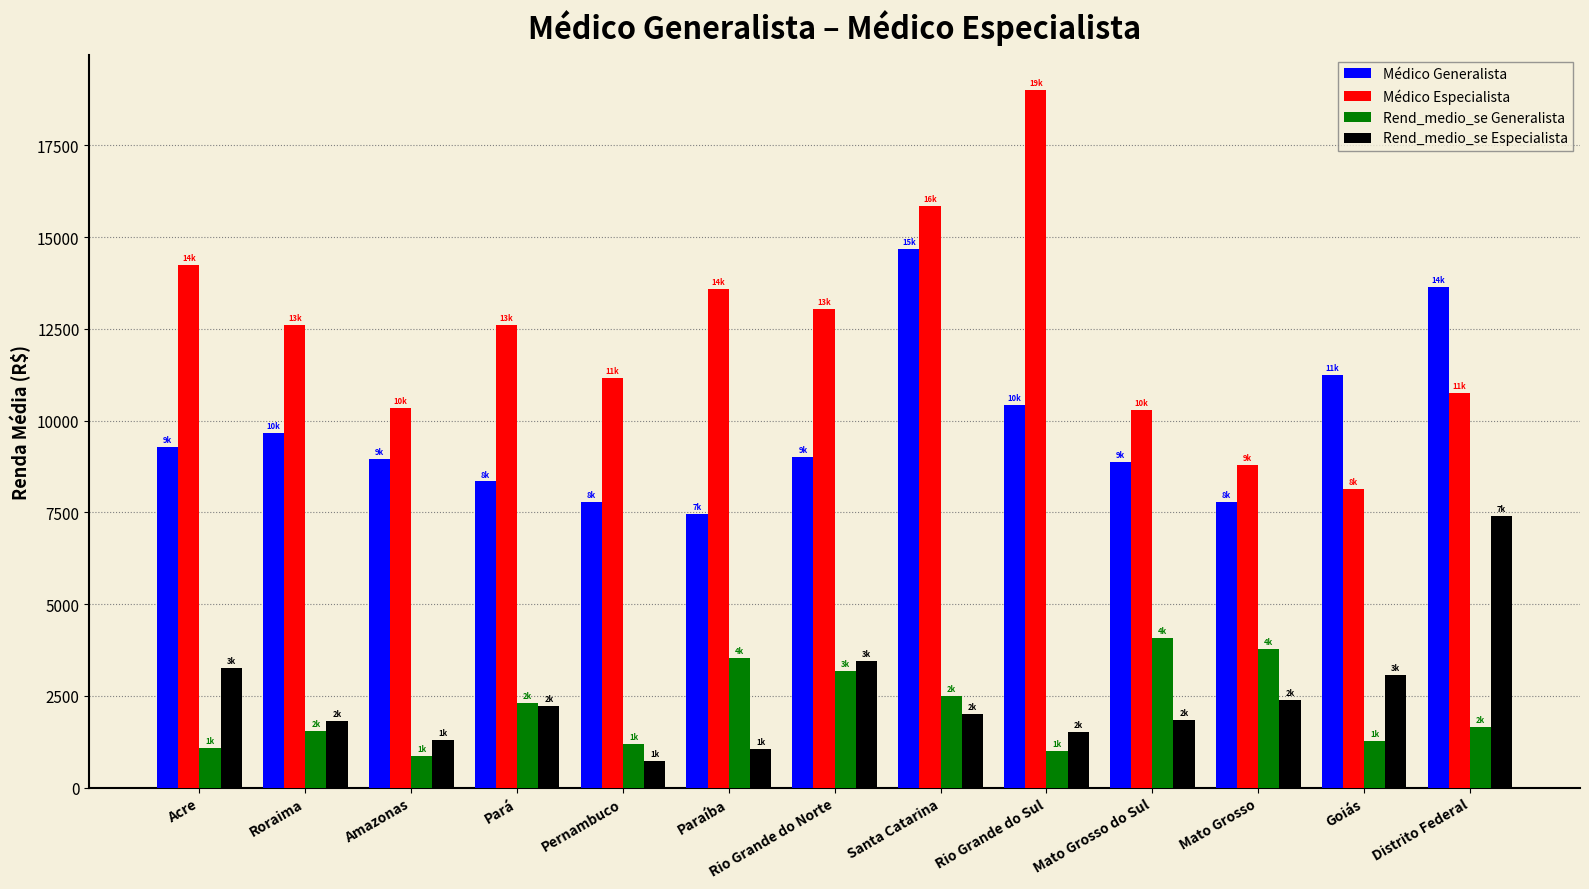

The Médico Especialista series shows 10741.8 at Distrito Federal. True or false?

True